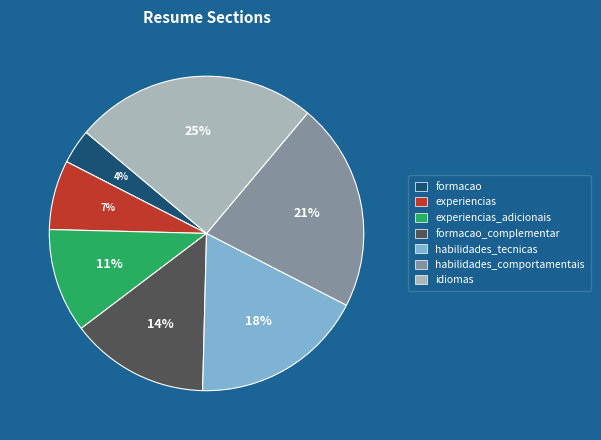

Is there a majority slice in this chart?

No